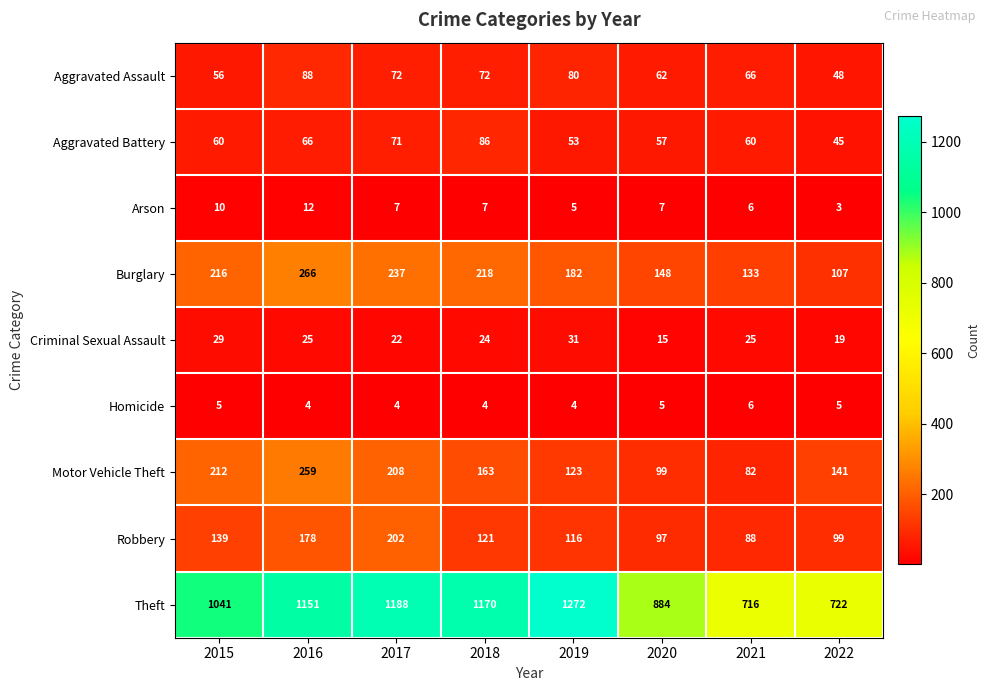

Where is Robbery nearest to the value 145?

2015